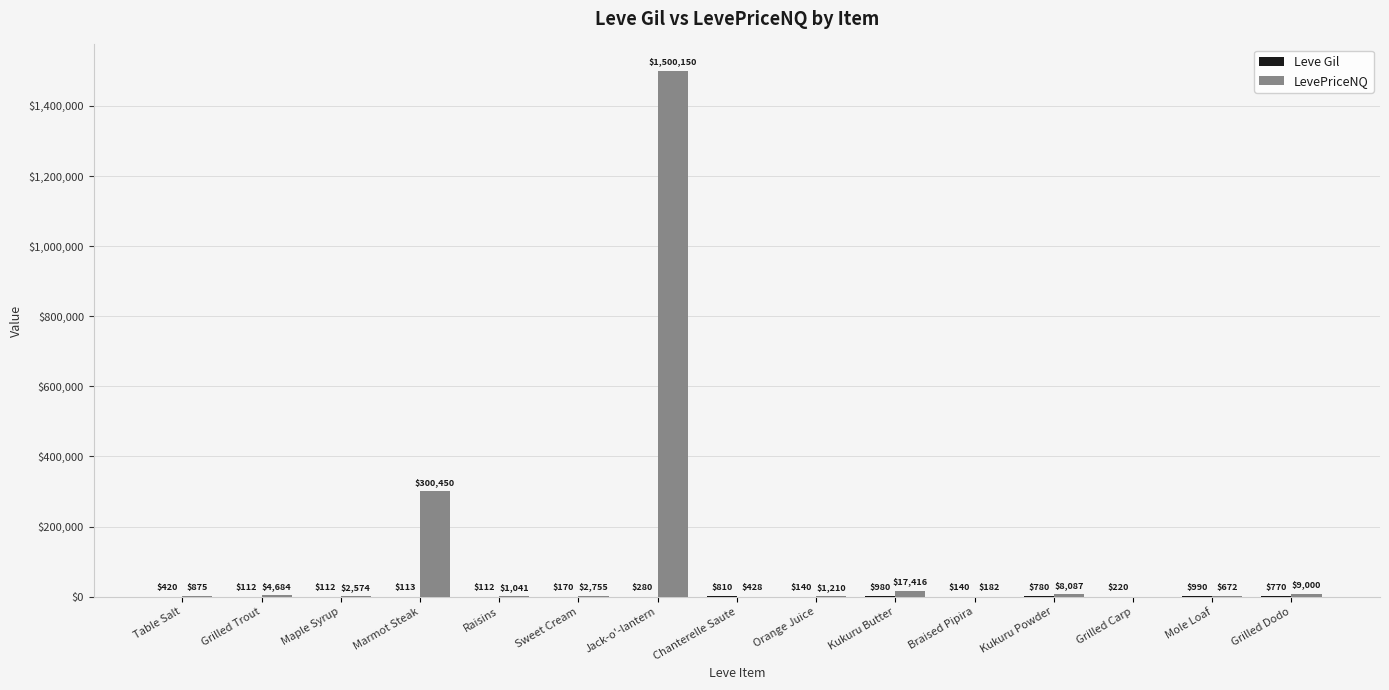

Which series has the largest total across all categories?

LevePriceNQ